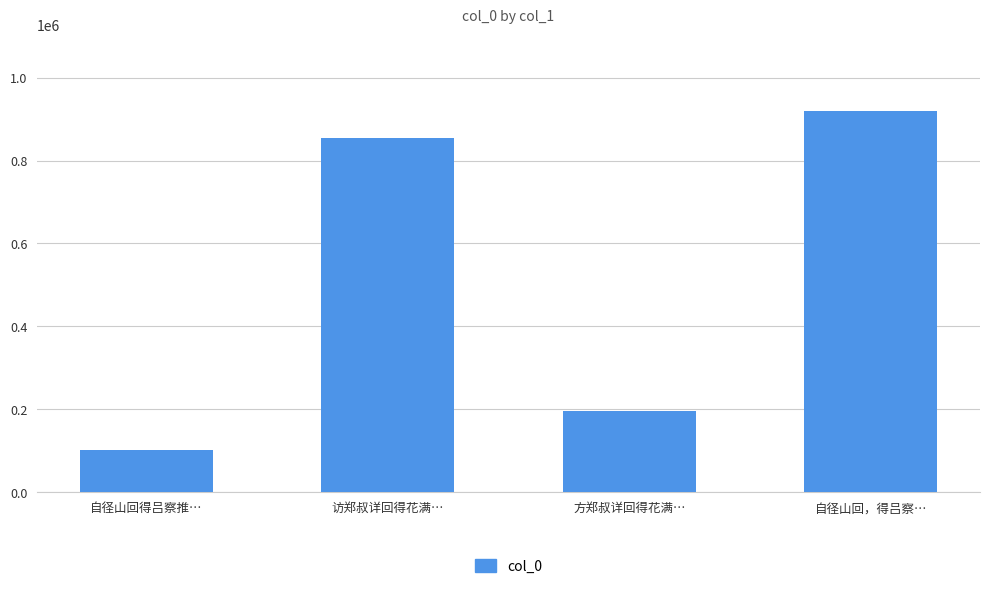

The value at 自径山回得吕察推… is 102178. True or false?

True